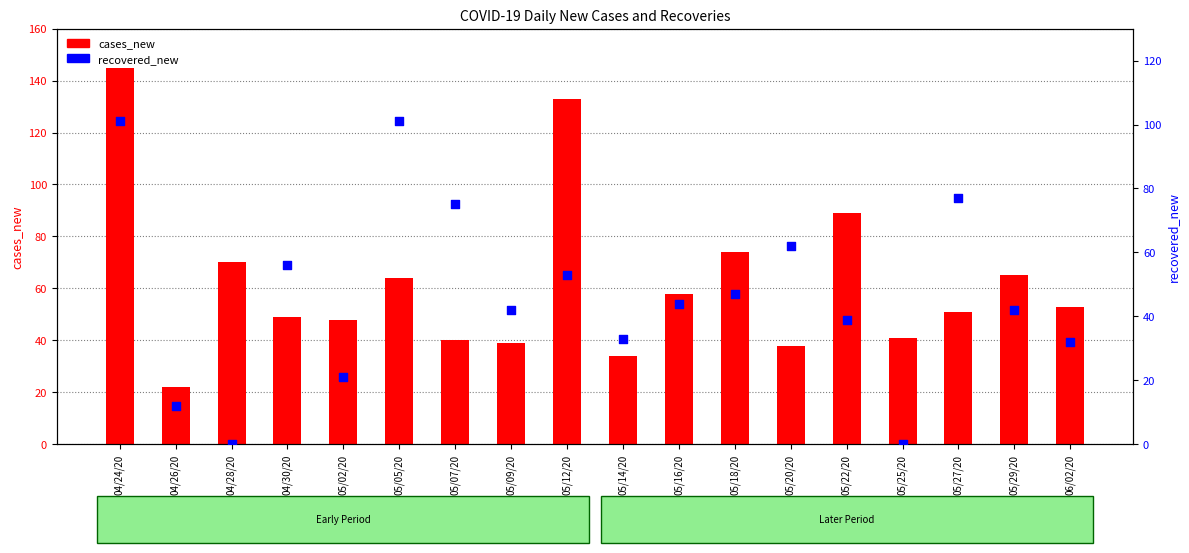

Which series has the widest spread of Y values?

cases_new